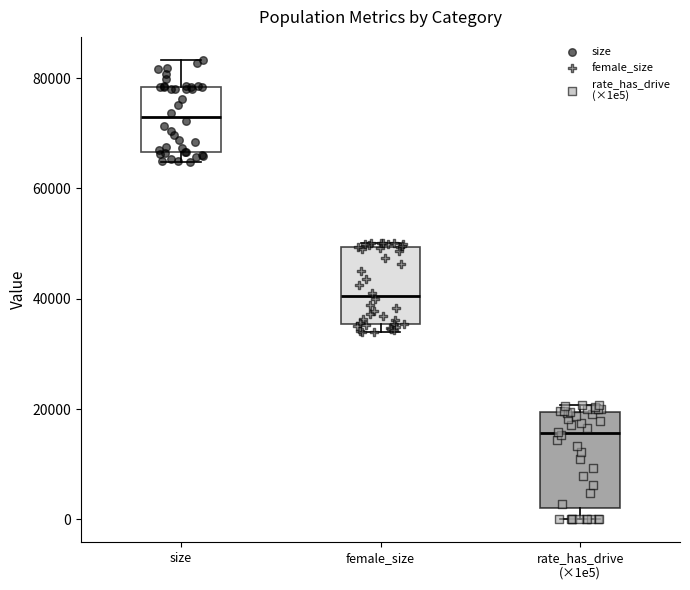

Where is the lower edge of the box for size on the y-axis? The values are not printed on the chart, so give them approximately, as read against the axis.

66000